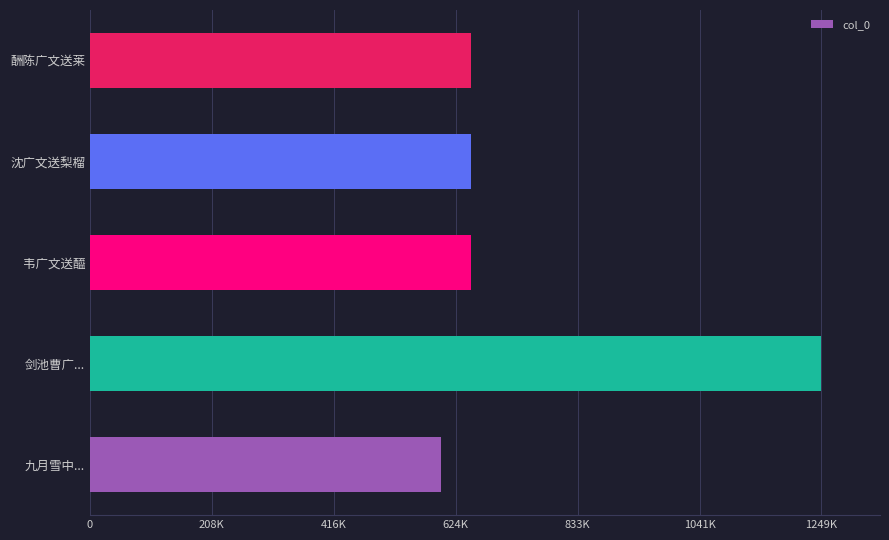

What is the difference between the second highest and second lowest values?

665